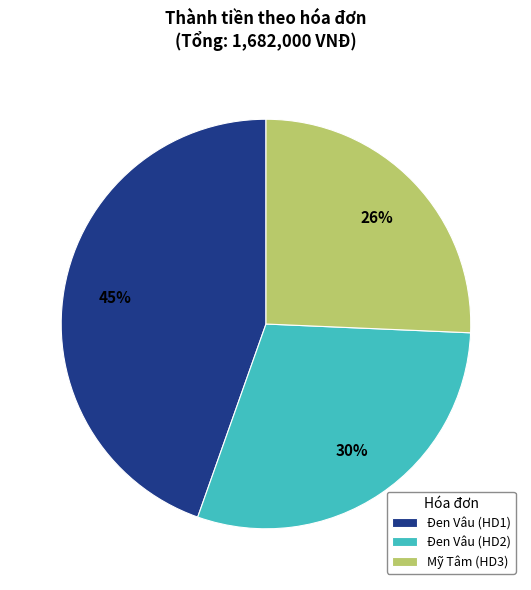

Which slice is the smallest?

Mỹ Tâm (HD3)